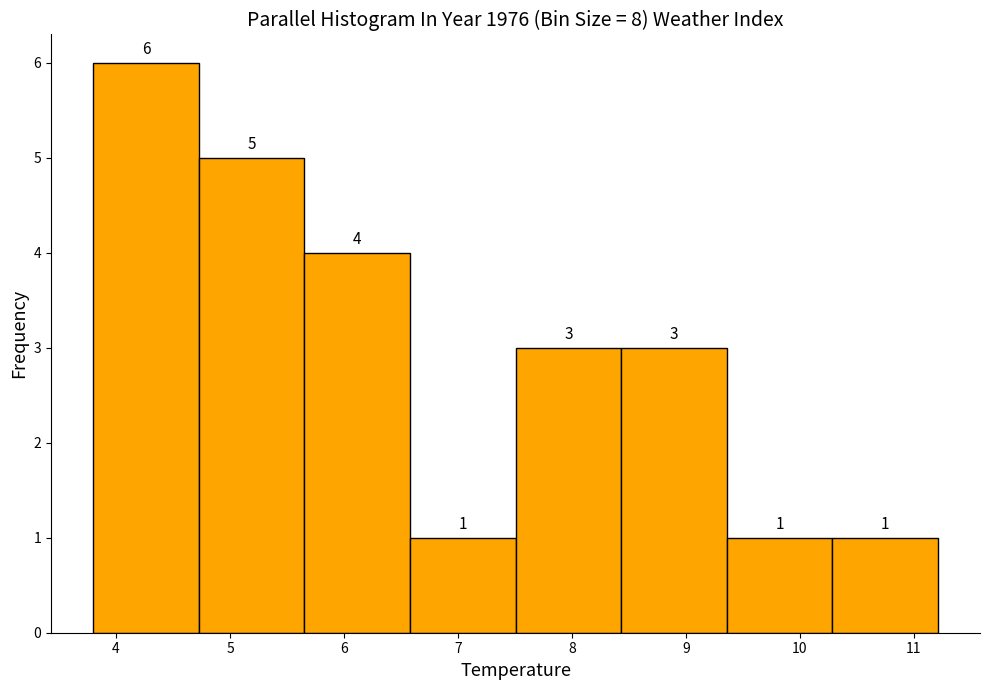

Reading left to right, transcribe this chart: for each bar, give the range it covers on the x-axis and its height. The bar edges are not printed on the chart, so give them approximately, as read against the axis.

3.8 to 4.7: 6
4.7 to 5.7: 5
5.7 to 6.6: 4
6.6 to 7.5: 1
7.5 to 8.4: 3
8.4 to 9.4: 3
9.4 to 10.3: 1
10.3 to 11.2: 1